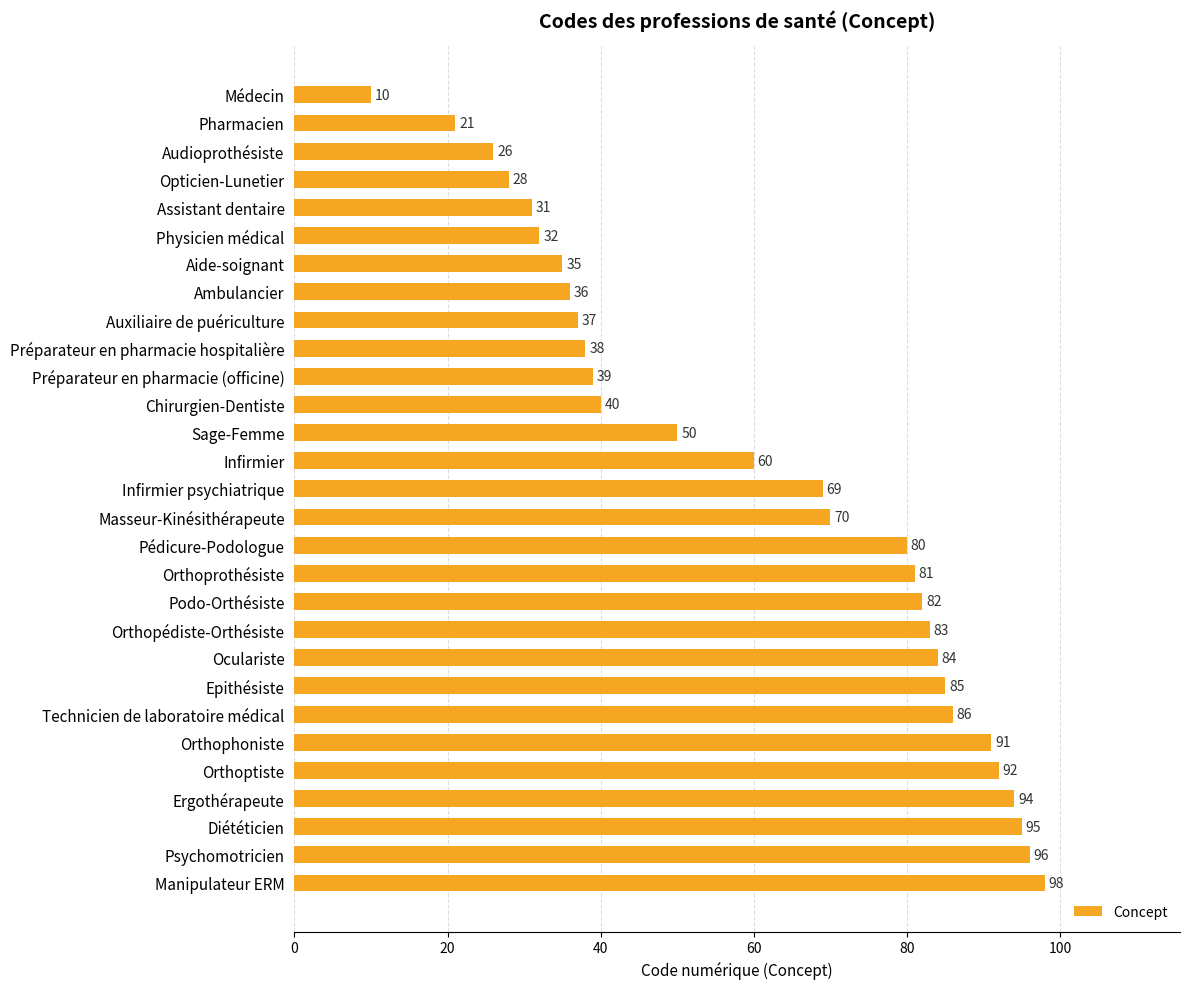

Reading top to bottom, list all the values displayed in this chart.

10	21	26	28	31	32	35	36	37	38	39	40	50	60	69	70	80	81	82	83	84	85	86	91	92	94	95	96	98